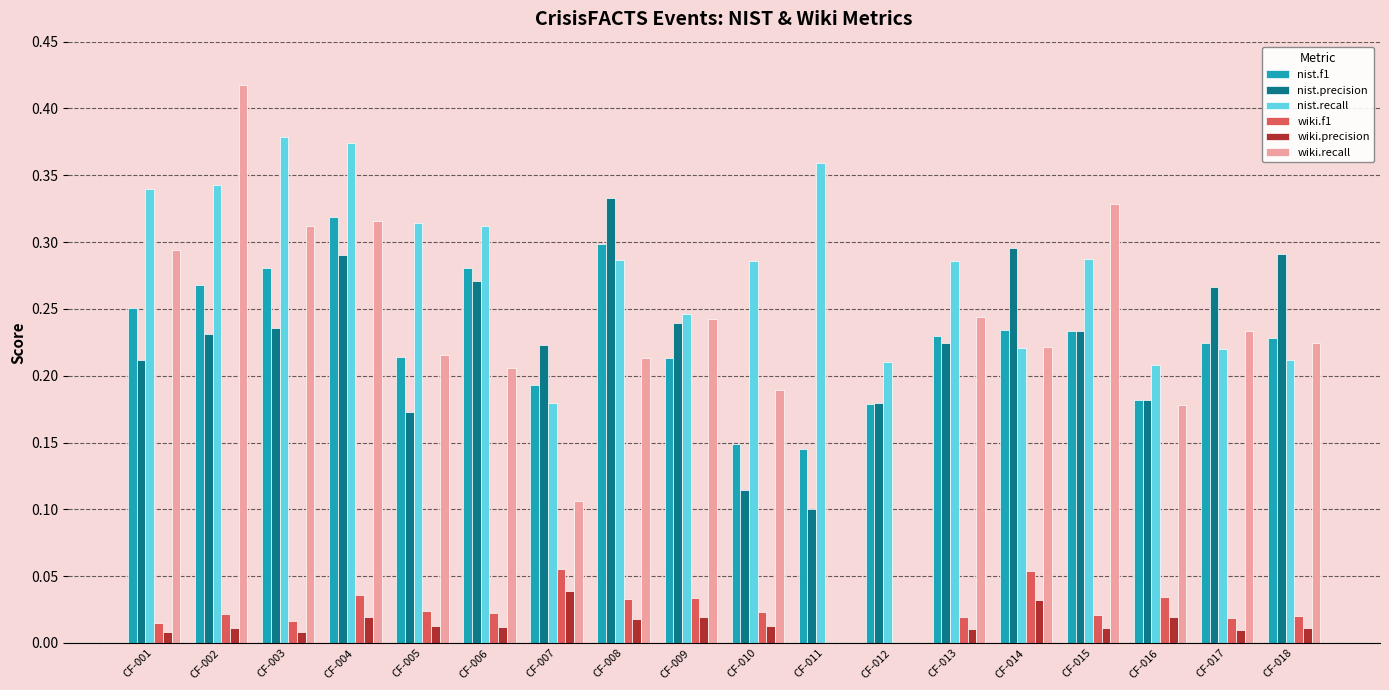

How many nist.precision values are between 0 and 1?

18